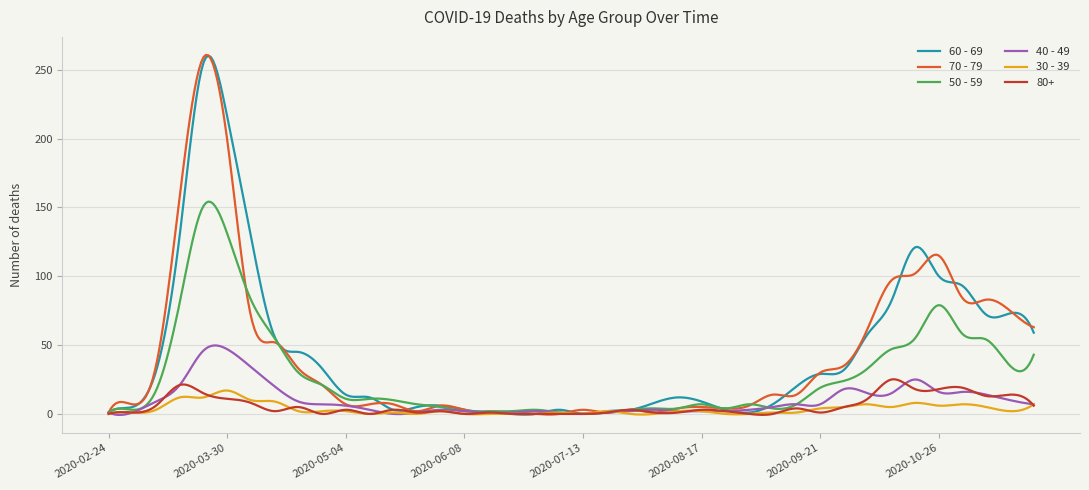

What is the maximum value shown in the chart?

260.7